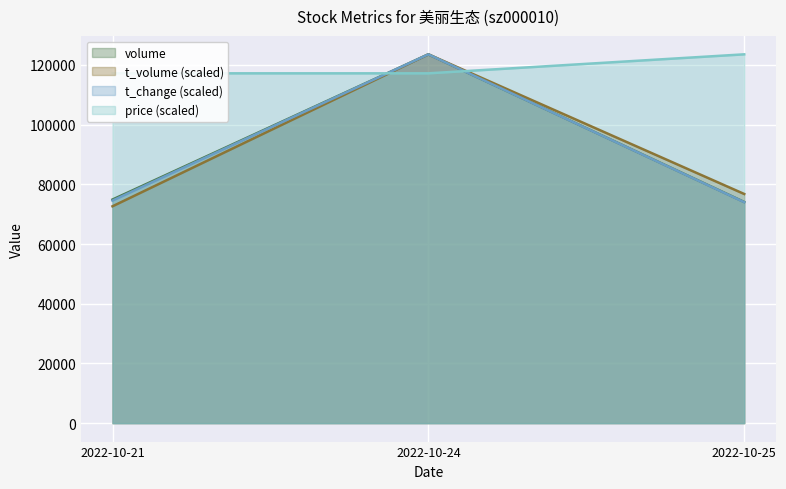

What is the average value of the t_volume series?

90973.9